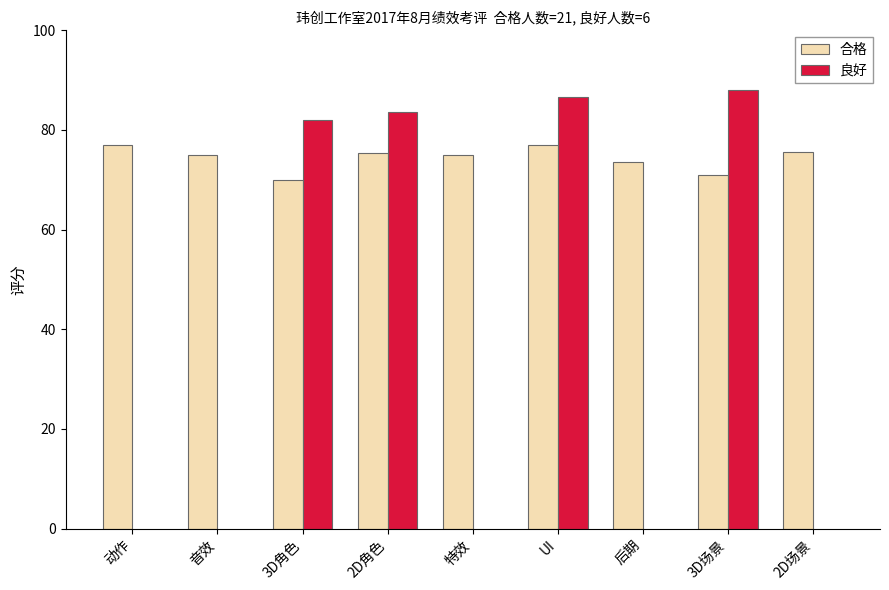

Where is 合格 nearest to the value 73?

后期